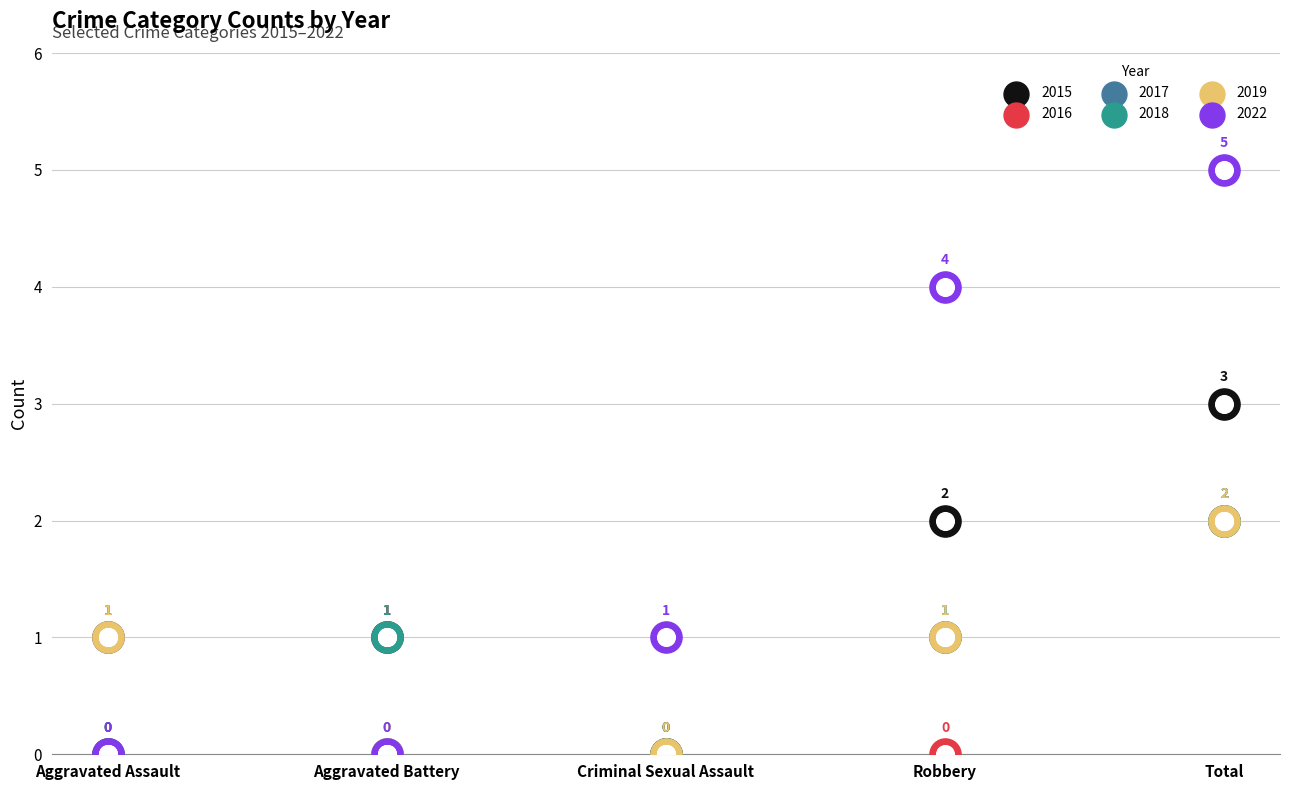

Which series reaches the minimum Y coordinate?

2015